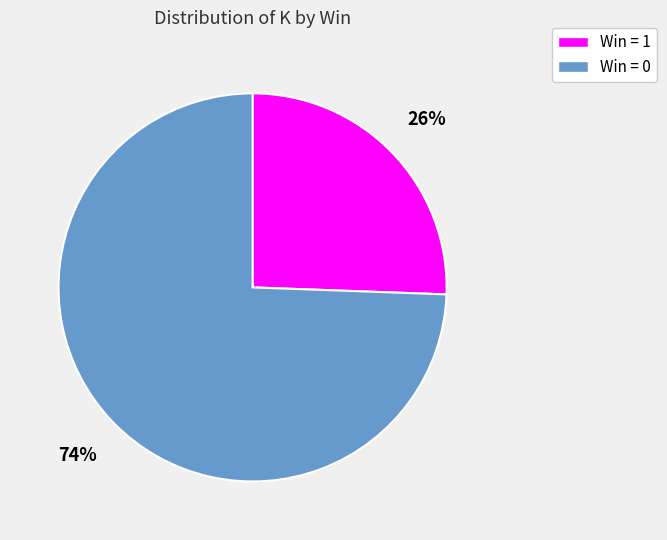

Does any single category account for the majority?

Yes